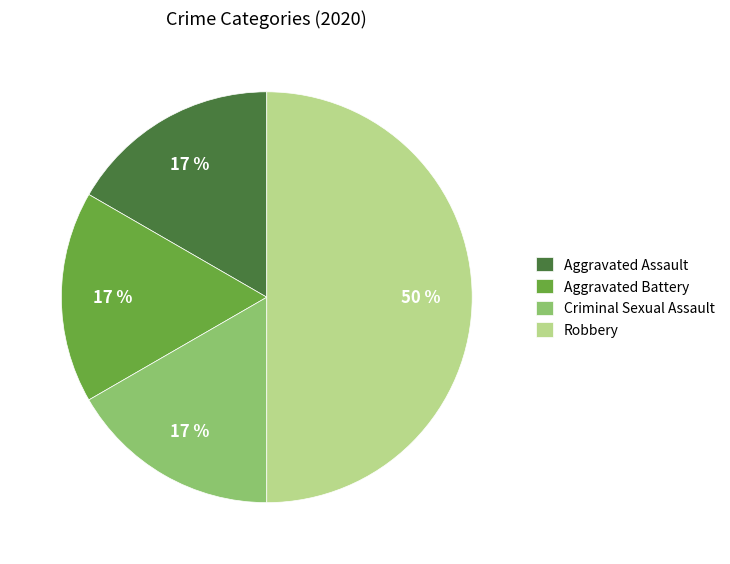

To the nearest percent, what portion does Aggravated Battery represent?

17%